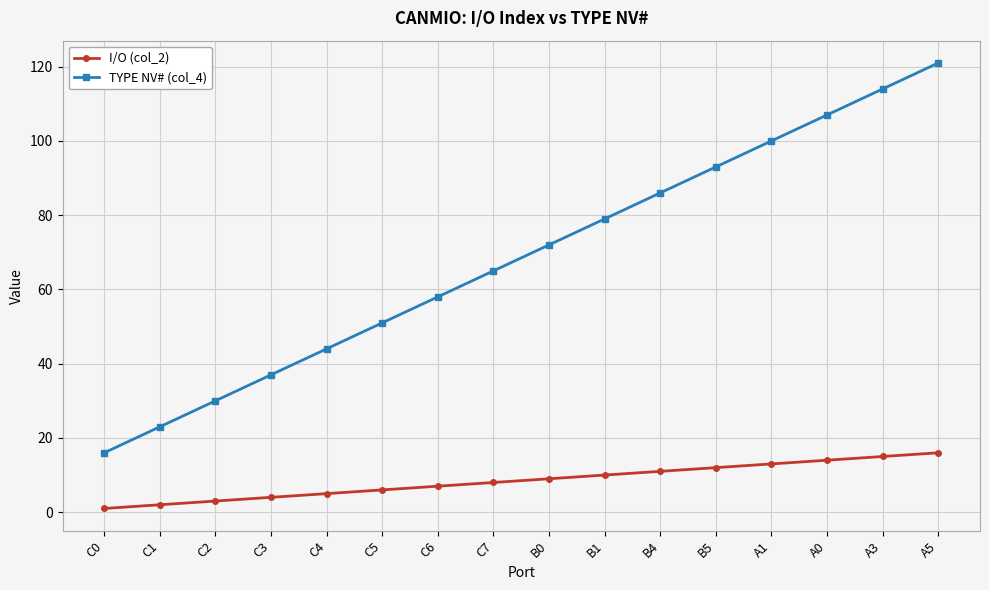

How many data points does each series have?

16